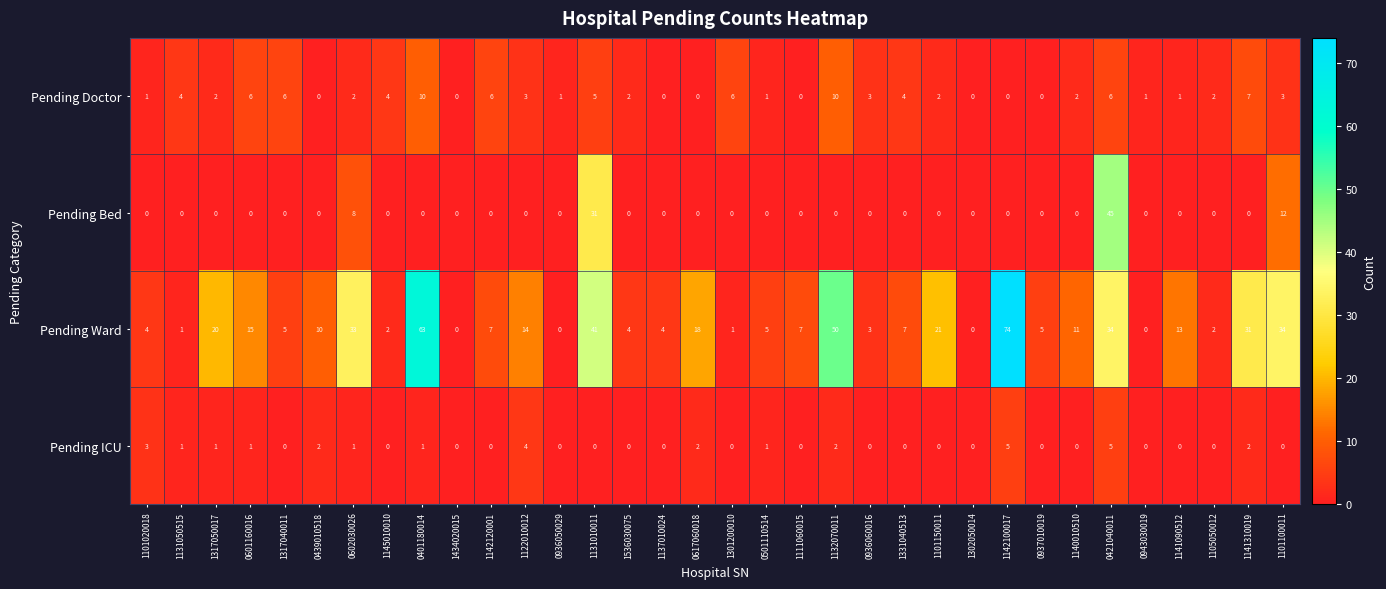

What is the total value across all series at 0439010518?

12